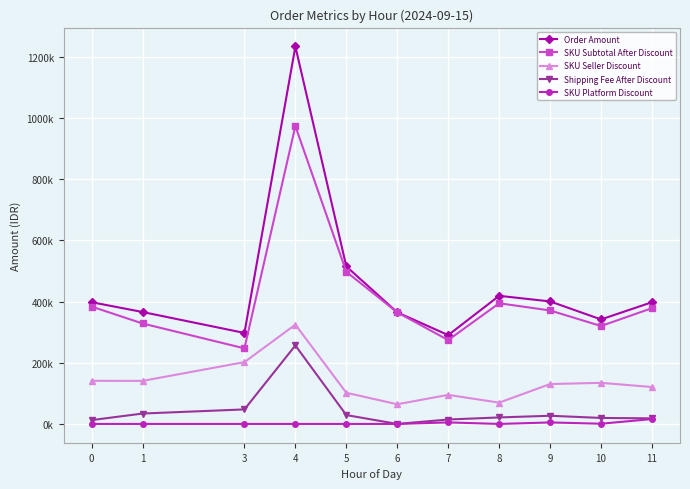

Reading right to left, list all the values displayed in this chart.

Order Amount: 11=397745.6	10=341557.3	9=400376.9	8=418670.0	7=290270.0	6=364650.0	5=514755.0	4=1233500.0	3=297350.0	1=365800.0	0=397775.0
SKU Subtotal After Discount: 11=378370.0	10=320009.0	9=370846.2	8=394400.0	7=274020.0	6=364650.0	5=497170.0	4=973500.0	3=246950.0	1=328300.0	0=383525.0
SKU Seller Discount: 11=120630.0	10=134291.0	9=130353.8	8=69600.0	7=94980.0	6=64350.0	5=101830.0	4=324500.0	3=202050.0	1=140700.0	0=140875.0
Shipping Fee After Discount: 11=18200.0	10=19650.0	9=26730.8	8=21250.0	7=14500.0	6=0.0	5=29000.0	4=256500.0	3=47500.0	1=34000.0	0=12500.0
SKU Platform Discount: 11=16000.0	10=700.0	9=4923.1	8=0.0	7=5000.0	6=0.0	5=0.0	4=0.0	3=0.0	1=0.0	0=0.0